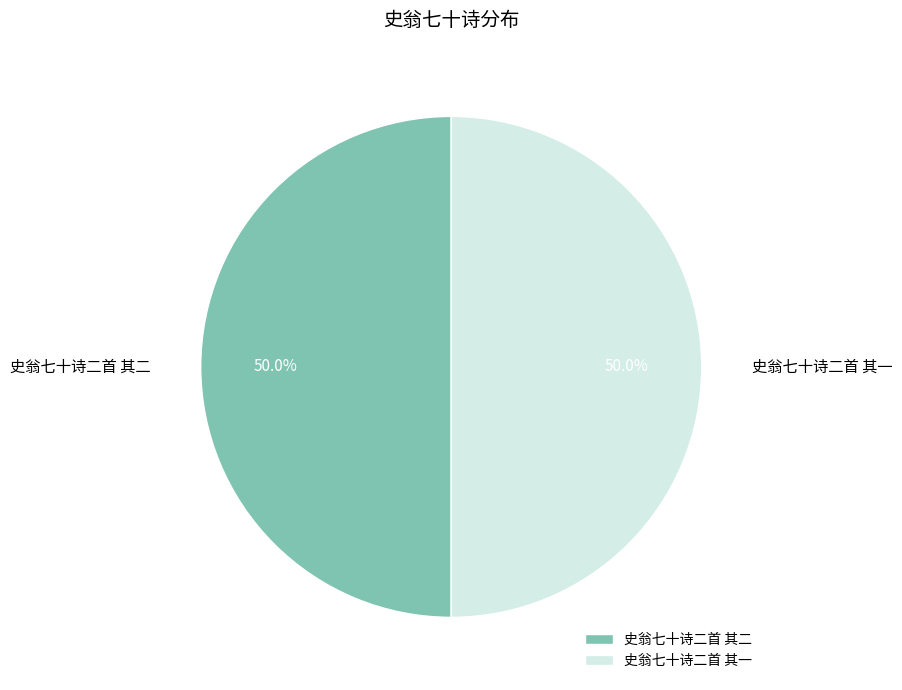

Approximately how many times larger is the value at 史翁七十诗二首 其二 compared to 史翁七十诗二首 其一?

1.0